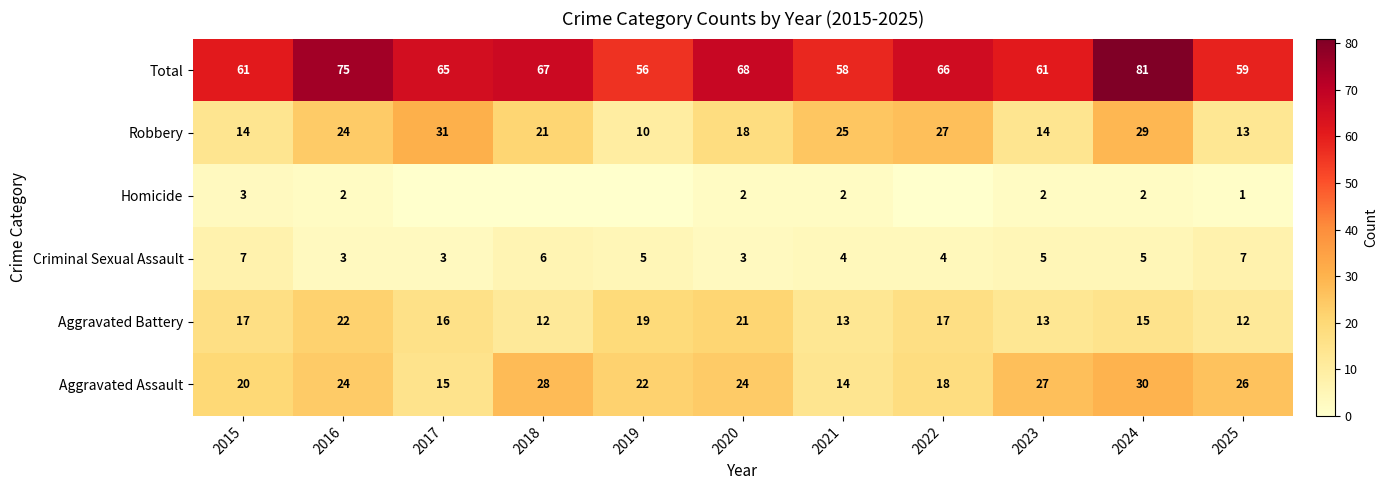

At which label does Criminal Sexual Assault first exceed 5?

2015